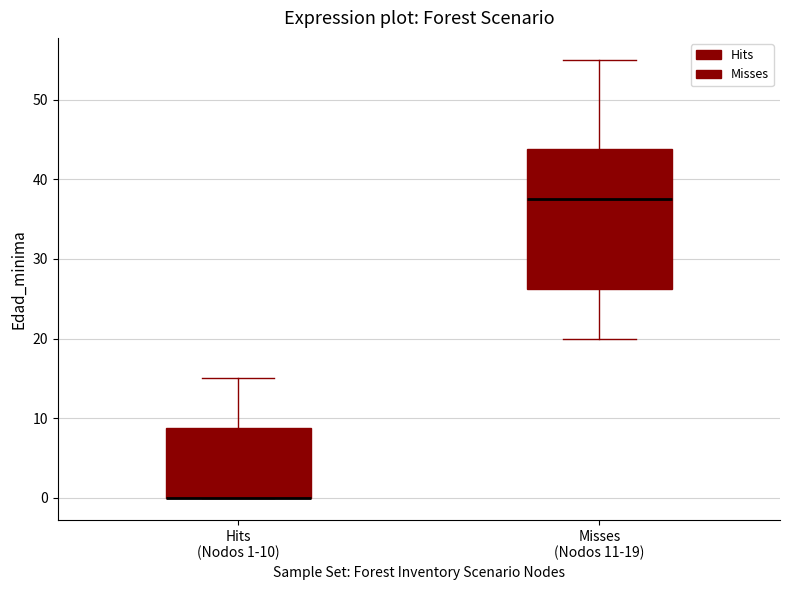

Reading left to right, transcribe this box plot: for each box, give where its median line is, the range the box spans, and where its two whiskers end, as read against the y-axis. The values are not printed on the chart, so give them approximately, as read against the axis.

Hits (Nodos 1-10): median 0 (drawn on the box's lower edge), box 0 to 9, whiskers 0 to 15
Misses (Nodos 11-19): median 38, box 26 to 44, whiskers 20 to 55